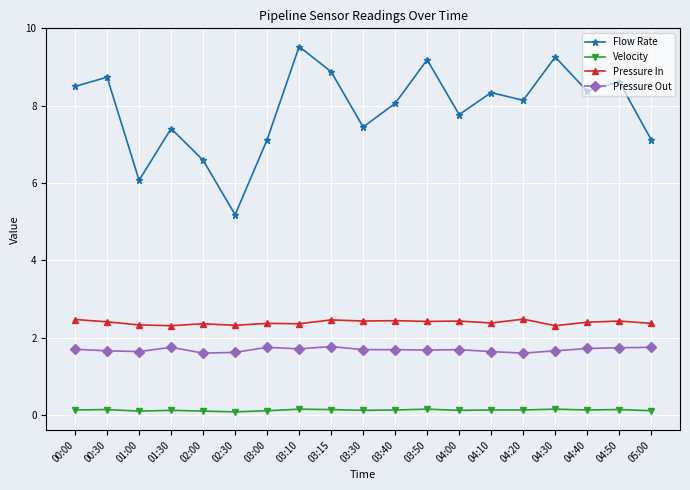

Read the Pressure Out value at 01:00.

1.6